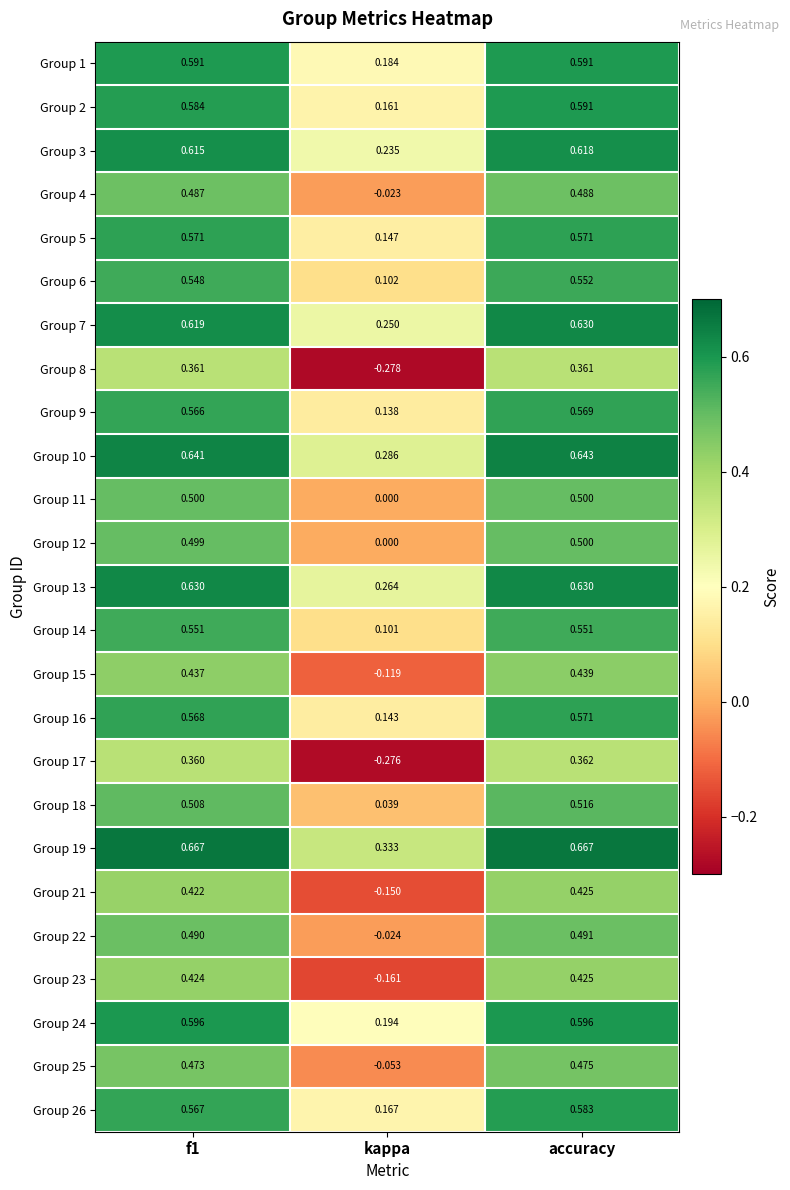

Where is Group 8 nearest to the value 0?

kappa